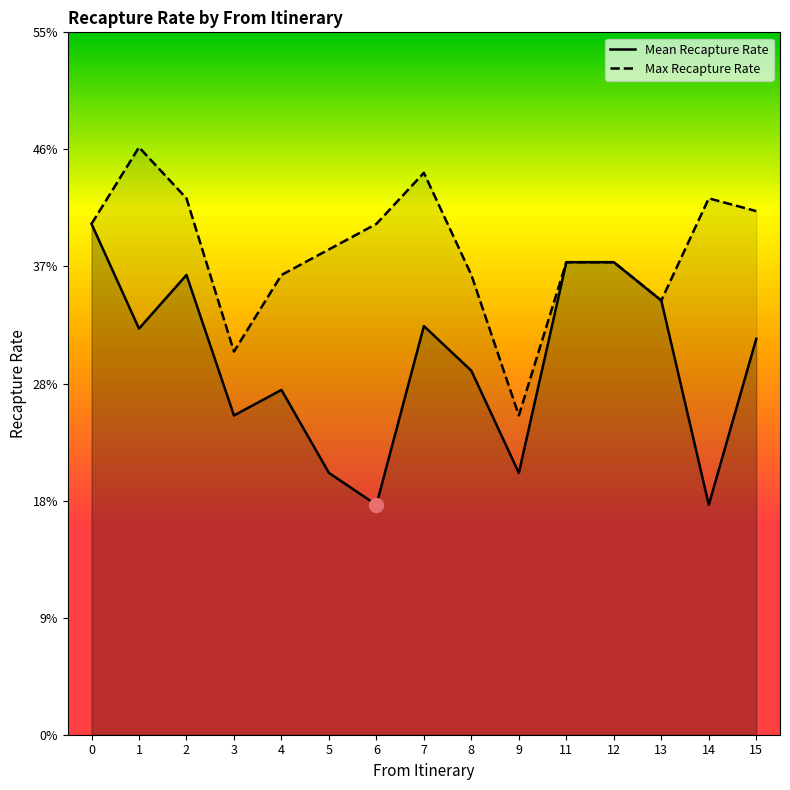

Reading left to right, extract all data points from this chart.

Mean Recapture Rate: 0.4	0.3	0.4	0.2	0.3	0.2	0.2	0.3	0.3	0.2	0.4	0.4	0.3	0.2	0.3
Max Recapture Rate: 0.4	0.5	0.4	0.3	0.4	0.4	0.4	0.4	0.4	0.2	0.4	0.4	0.3	0.4	0.4